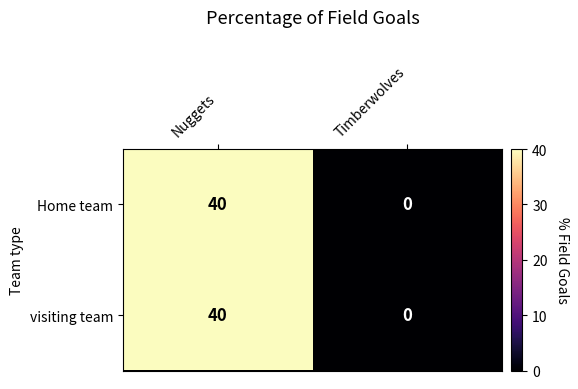

Reading left to right, transcribe all the data shown in this chart.

Home team: 40	0
visiting team: 40	0